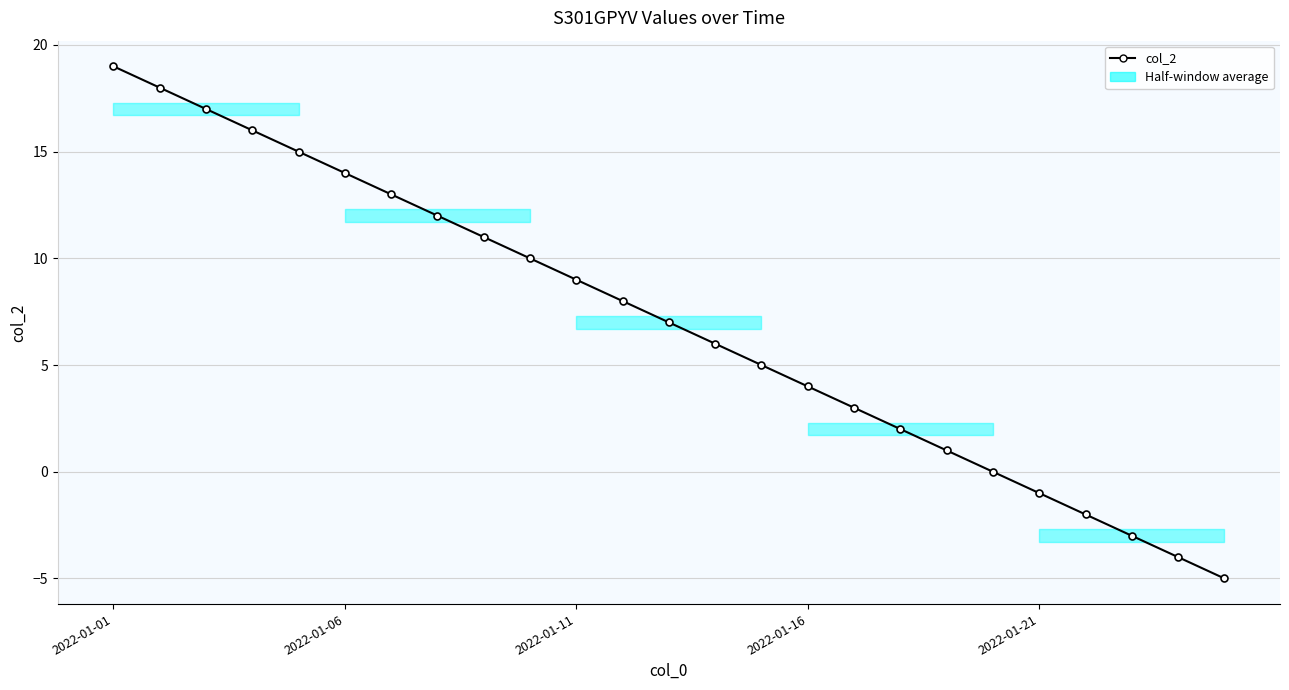

How many lines are shown in the chart?

1